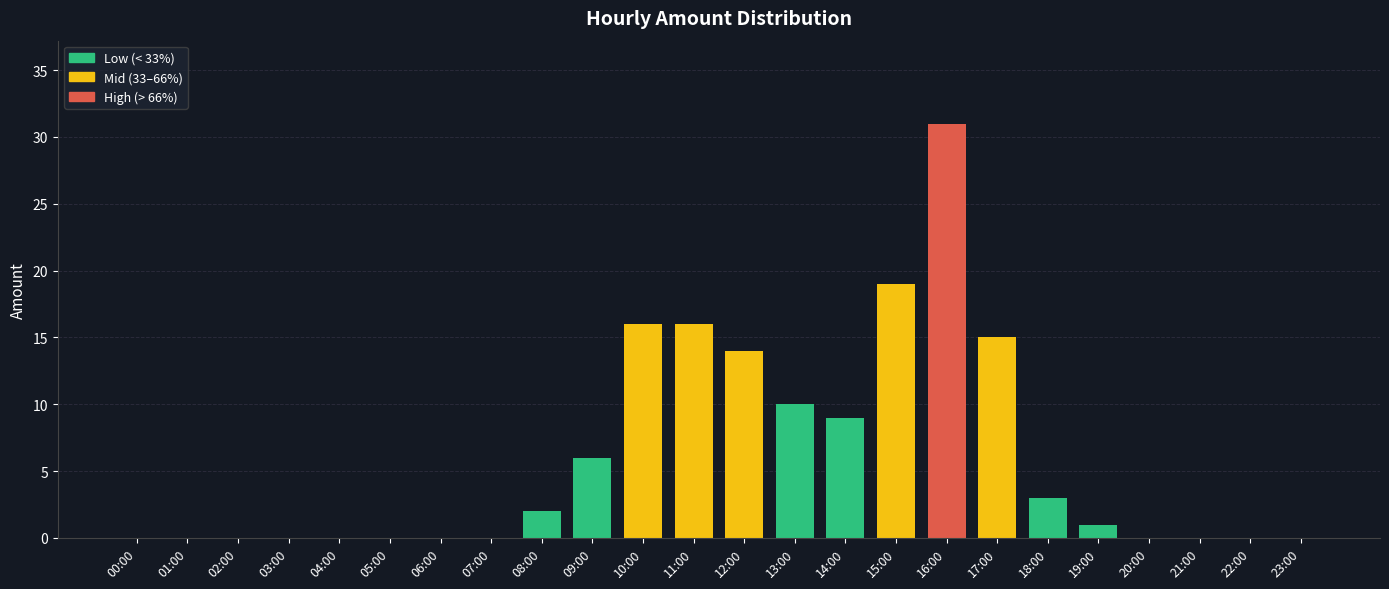

Approximately how many times larger is the value at 12:00 compared to 08:00?

7.0